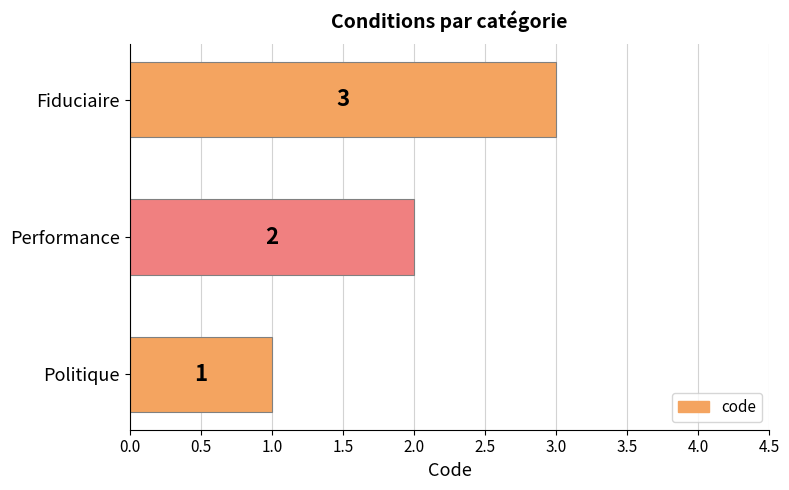

At which label is the value closest to 2?

Performance